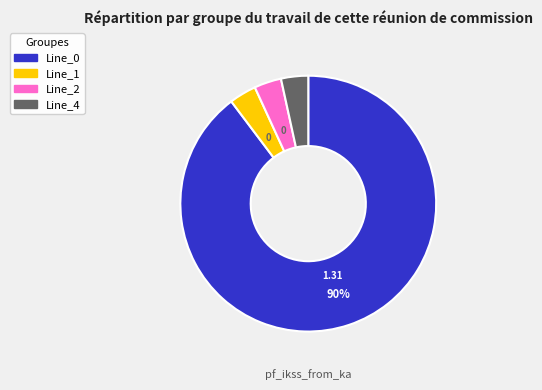

To the nearest percent, what is the average slice percentage?

25%